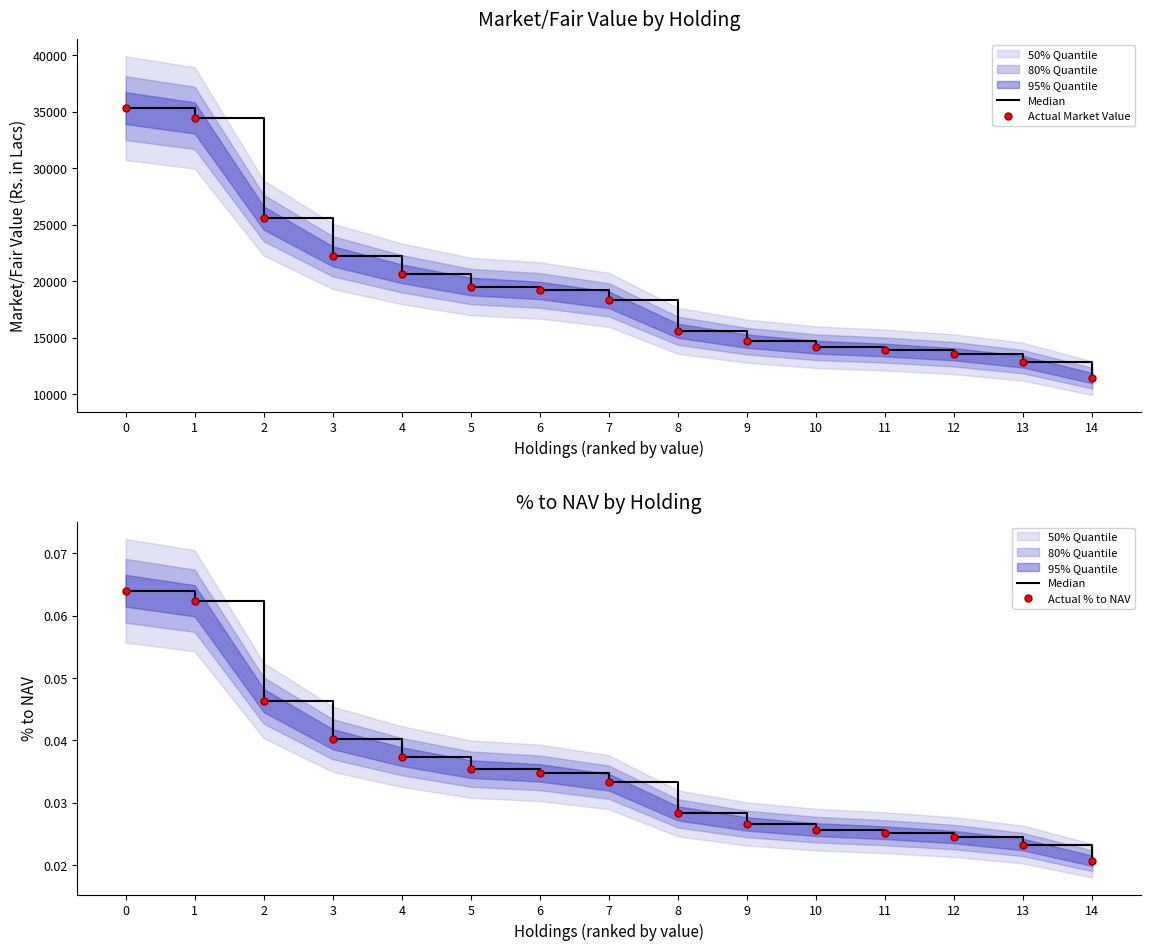

Reading left to right, list all the values displayed in this chart.

Median: 0=0.1	1=0.1	2=0.0	3=0.0	4=0.0	5=0.0	6=0.0	7=0.0	8=0.0	9=0.0	10=0.0	11=0.0	12=0.0	13=0.0	14=0.0
Actual Market Value: 0=35330.3	1=34465.3	2=25601.5	3=22216.4	4=20668.7	5=19542.7	6=19192.8	7=18362.5	8=15624.1	9=14705.9	10=14170.9	11=13916.1	12=13546.3	13=12885.5	14=11432.2
Actual % to NAV: 0=0.1	1=0.1	2=0.0	3=0.0	4=0.0	5=0.0	6=0.0	7=0.0	8=0.0	9=0.0	10=0.0	11=0.0	12=0.0	13=0.0	14=0.0